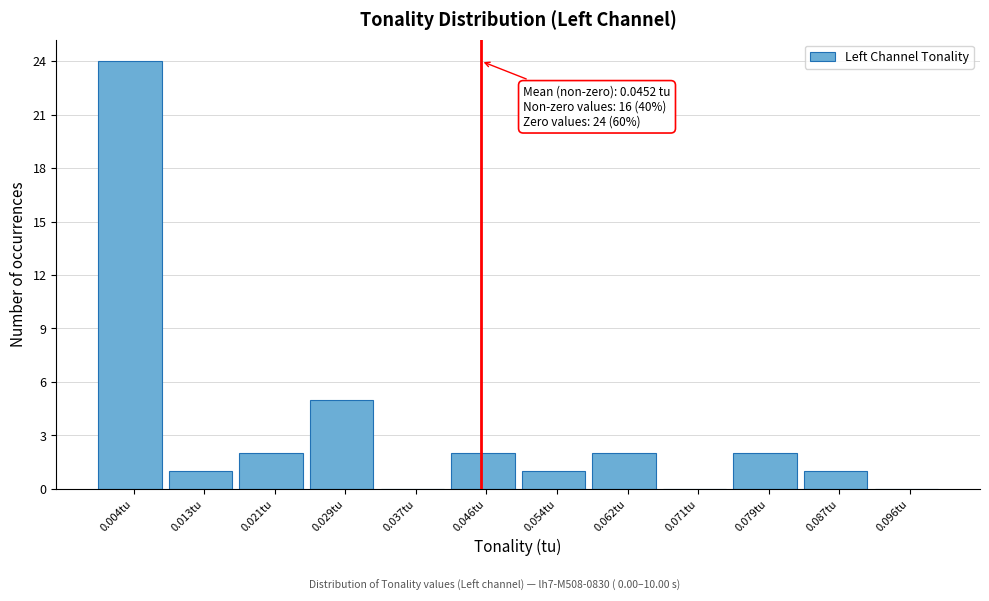

Over which range of the x-axis is the bar tallest?

0.000 to 0.008